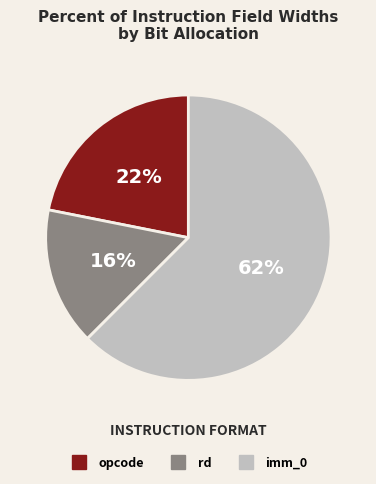

What percentage is the rd slice, to the nearest percent?

16%